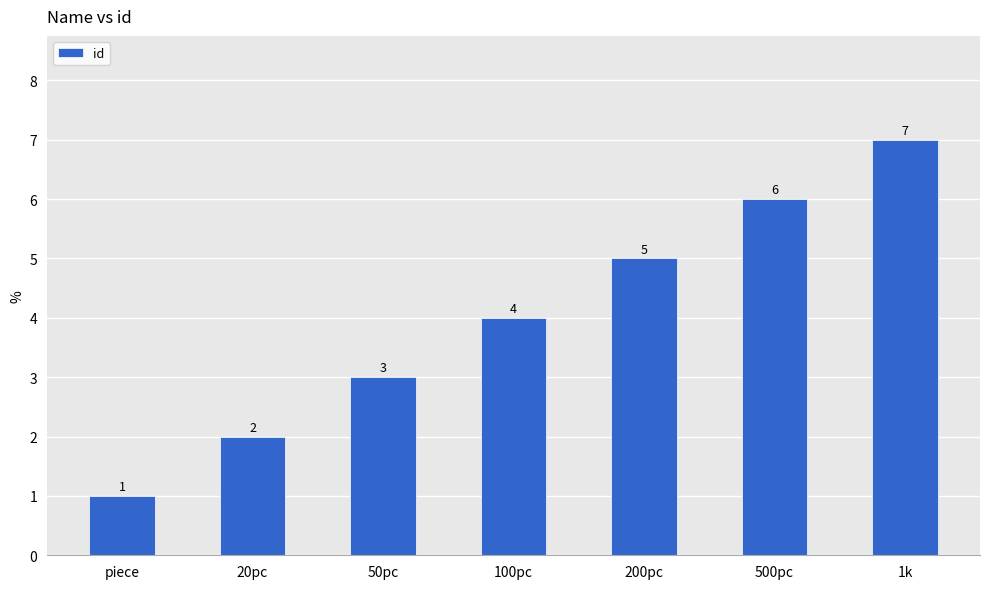

What is the sum of the values at piece and 500pc?

7